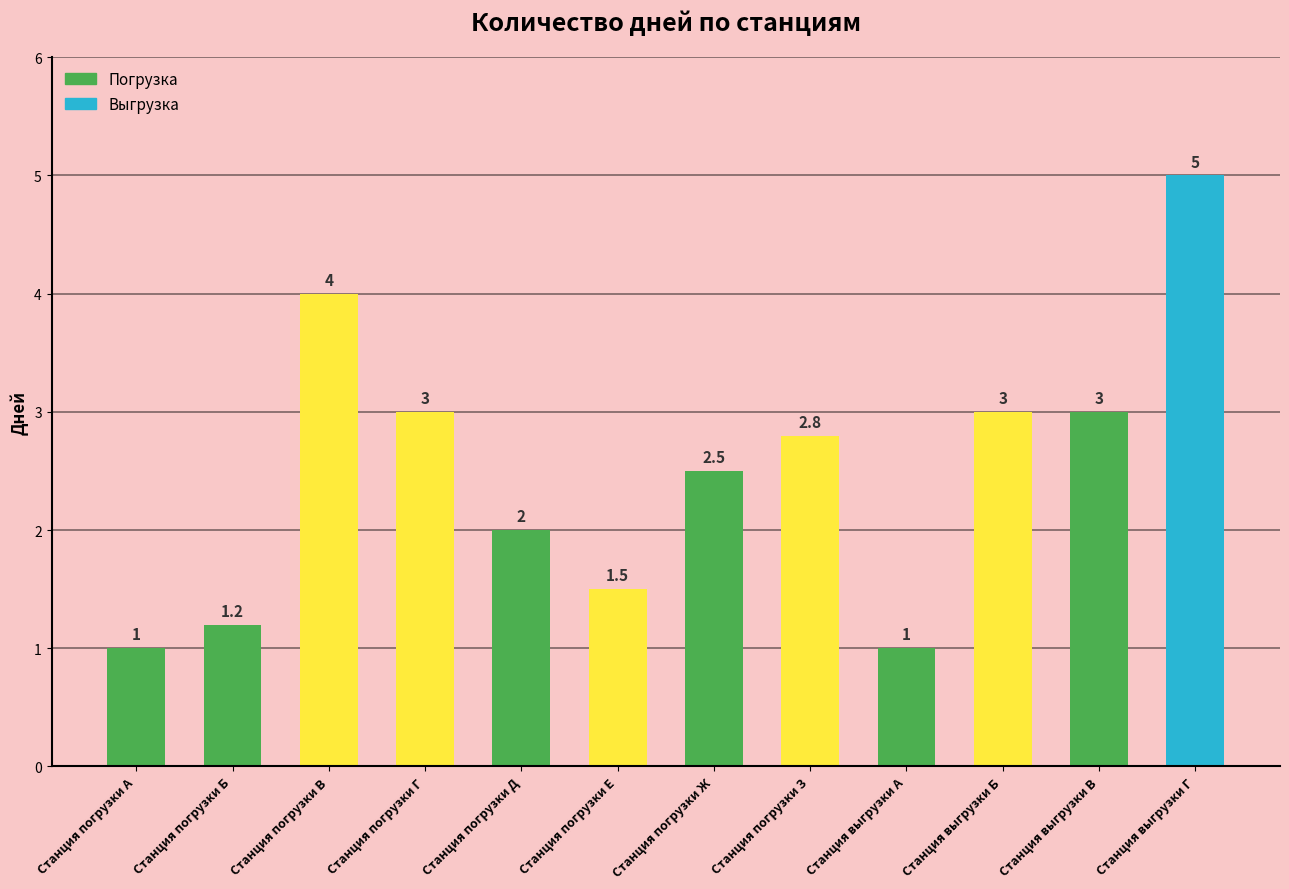

At which category does the chart reach its peak across all series?

Станция выгрузки Г